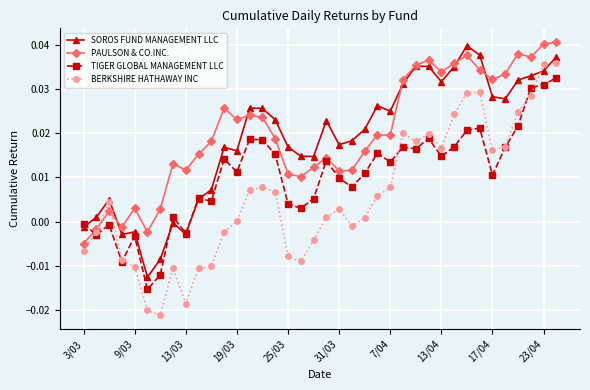

Which series has the largest range (max minus min)?

BERKSHIRE HATHAWAY INC